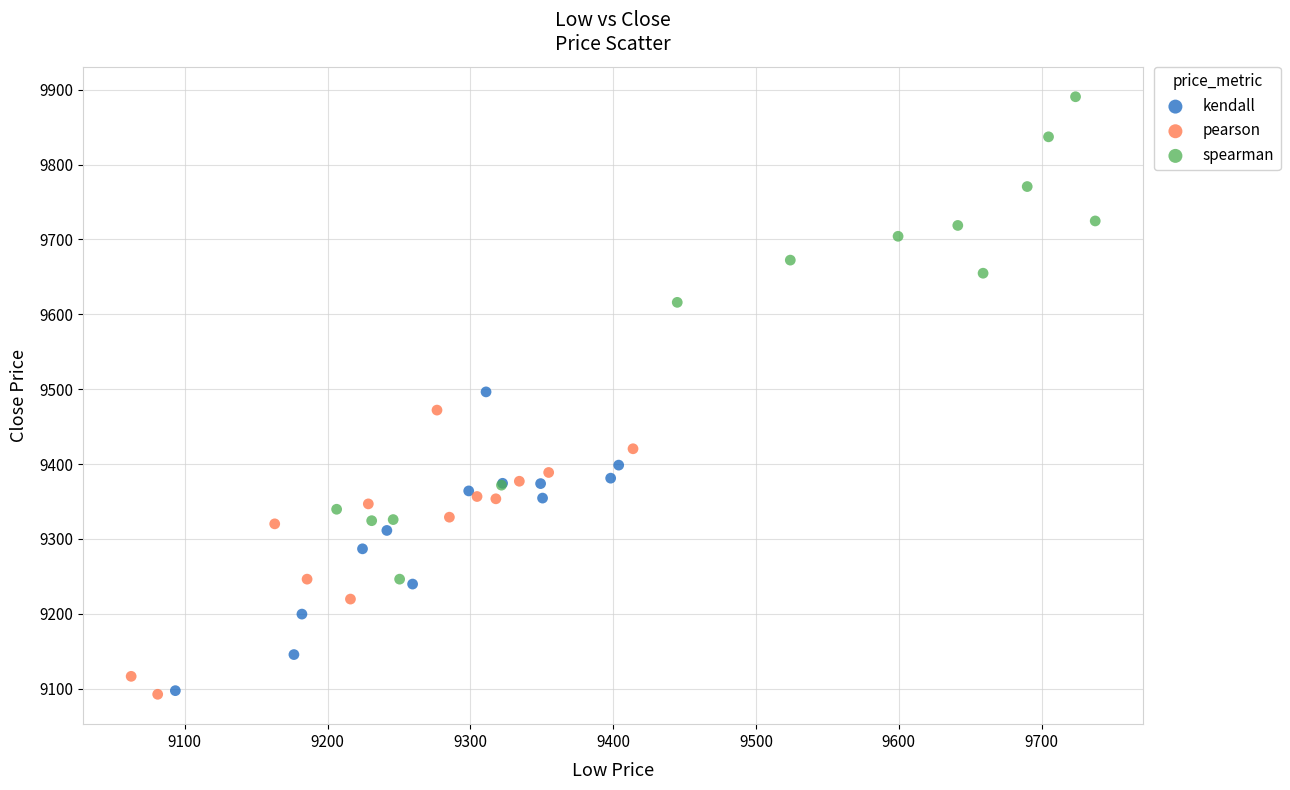

Which series has the largest Y range (max minus min)?

spearman